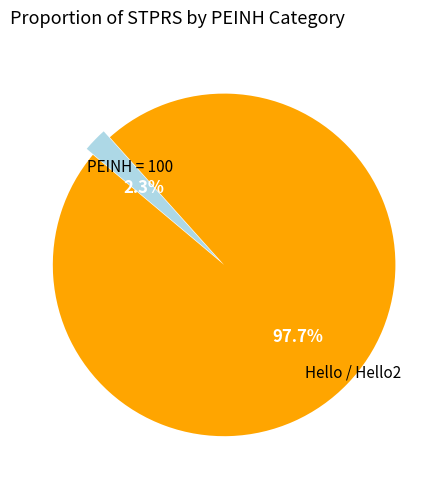

Is there a majority slice in this chart?

Yes